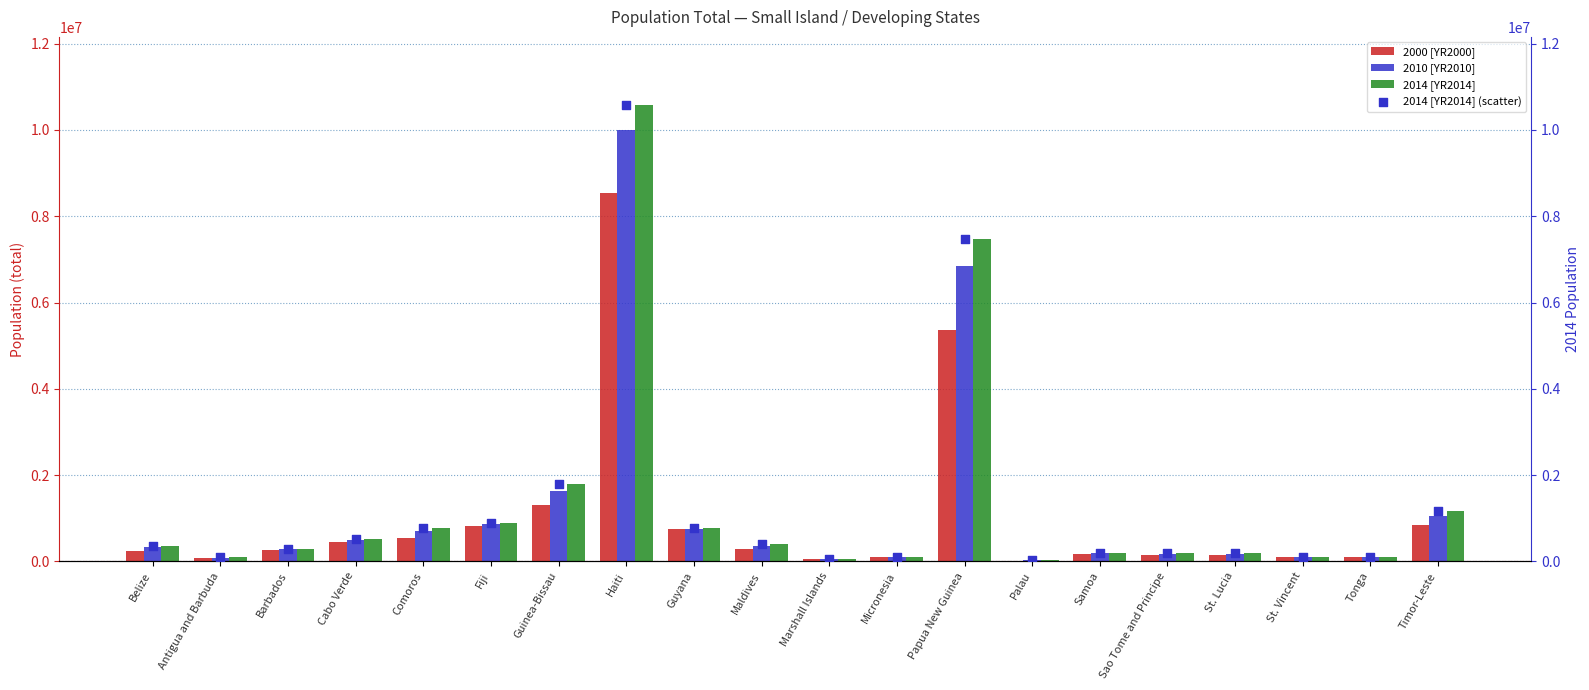

At which category is the sum across all series the highest?

Haiti